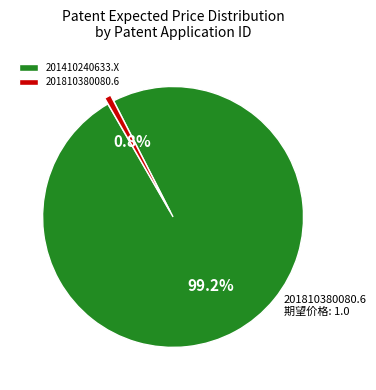

Is it true that 201810380080.6 is 1% of the pie?

True